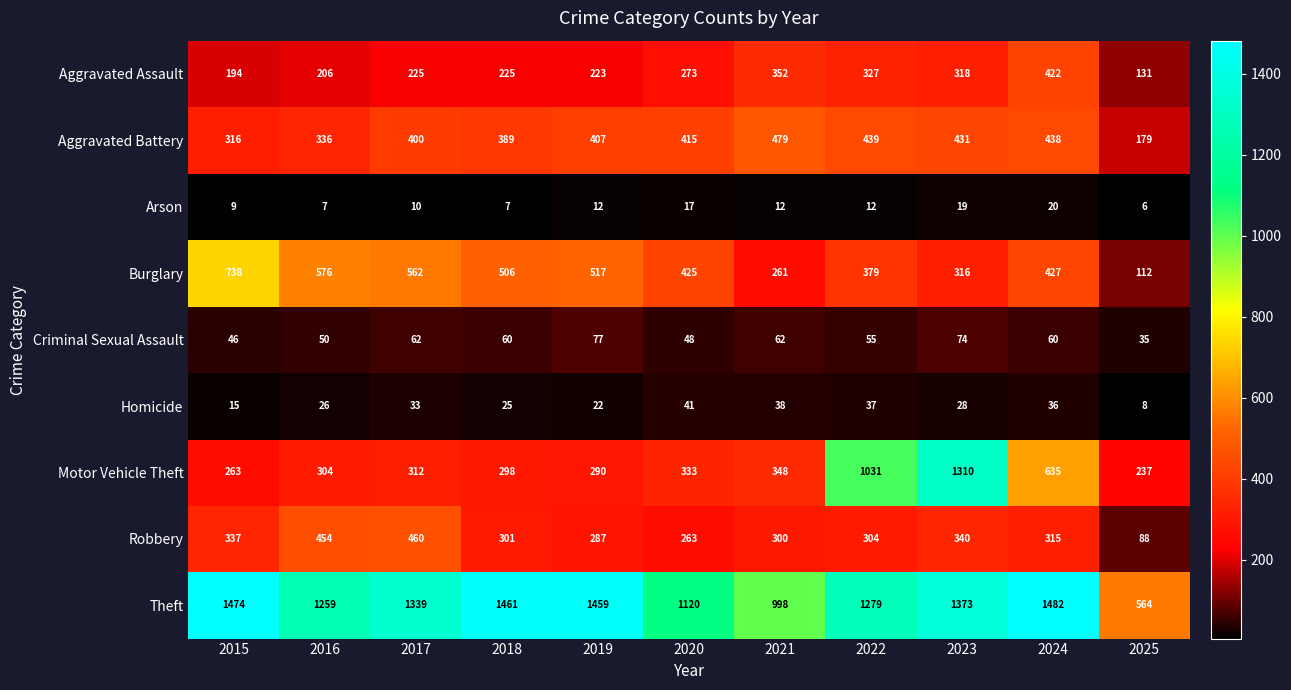

What is the sum of the Homicide values at 2025 and 2017?

41